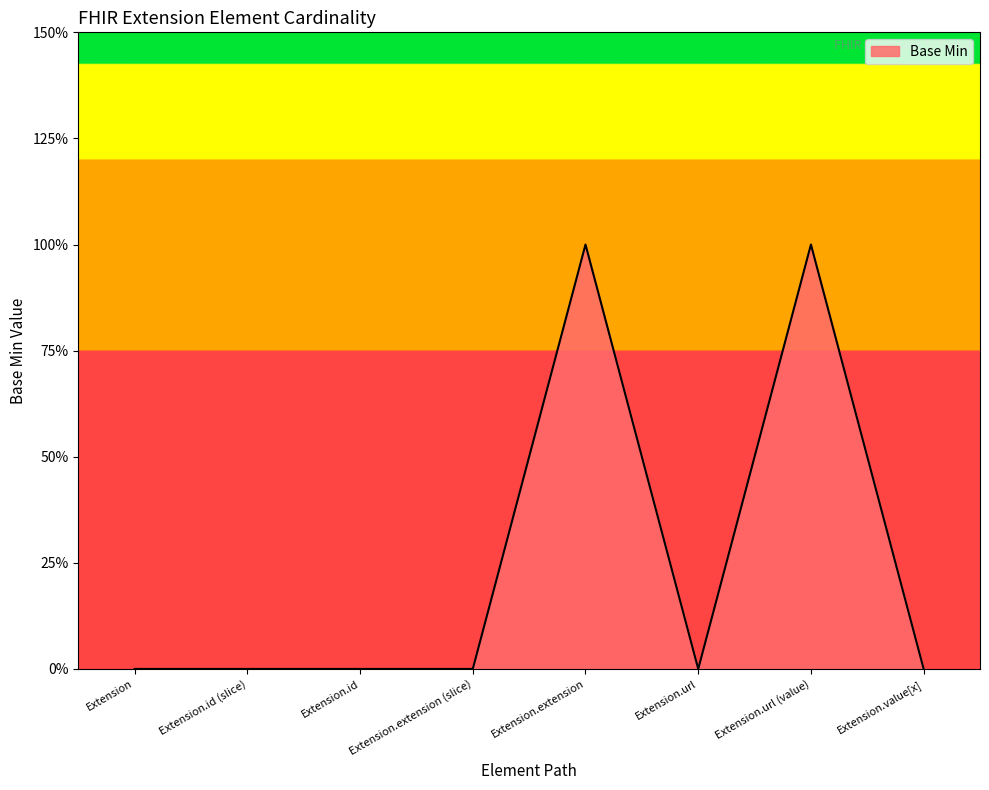

Is this an area chart (filled region under the line)?

Yes